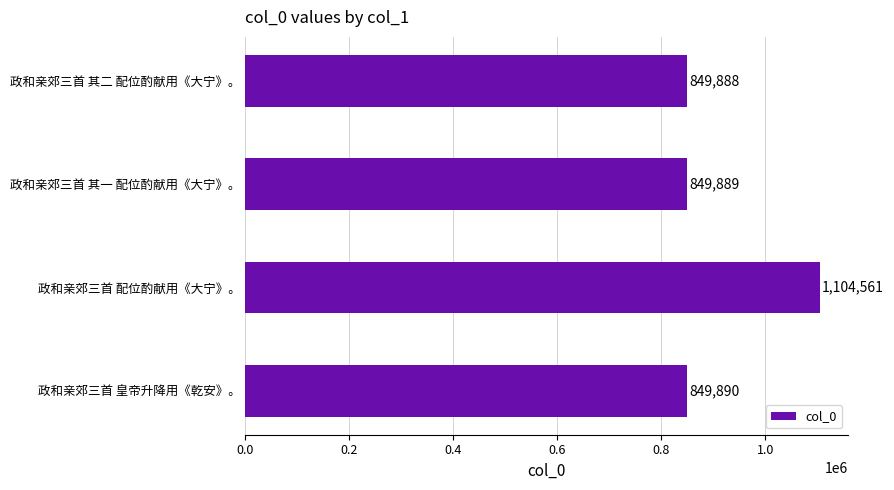

Which label corresponds to the largest value in the chart?

政和亲郊三首 配位酌献用《大宁》。